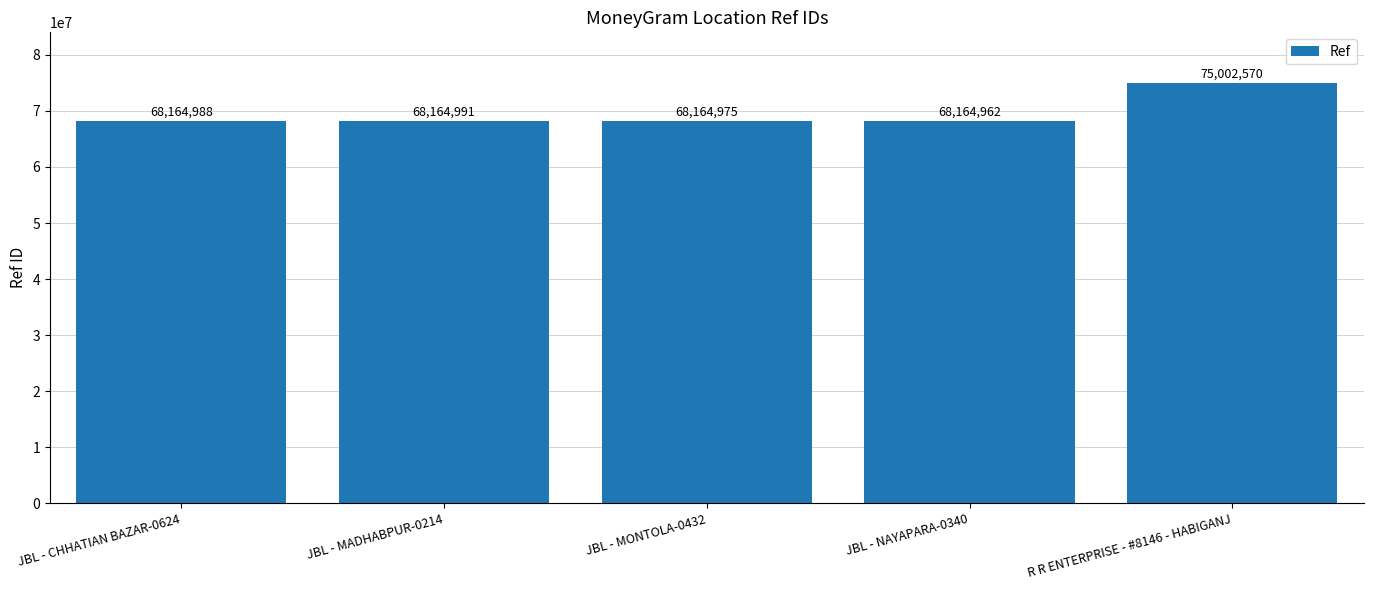

Is it true that the value at JBL - NAYAPARA-0340 is 25363423?

False